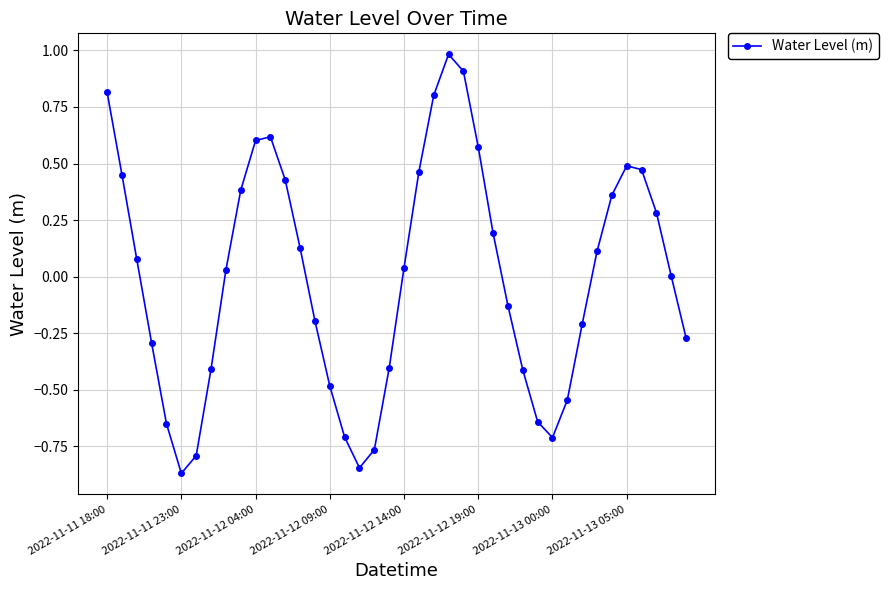

How many points are higher than both their immediate neighbors (excluding endpoints)?

3